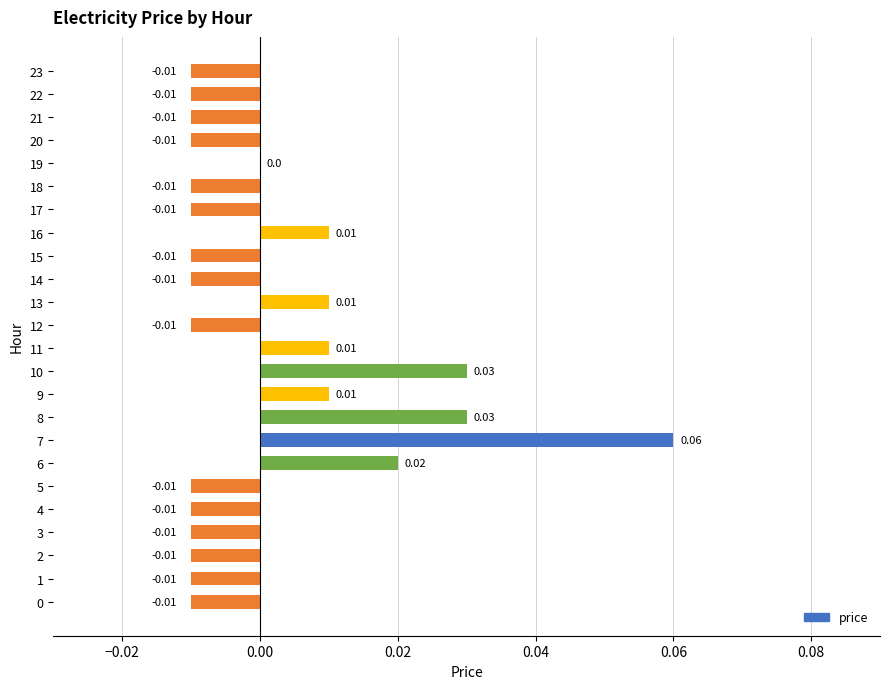

How many distinct data groups are displayed?

1